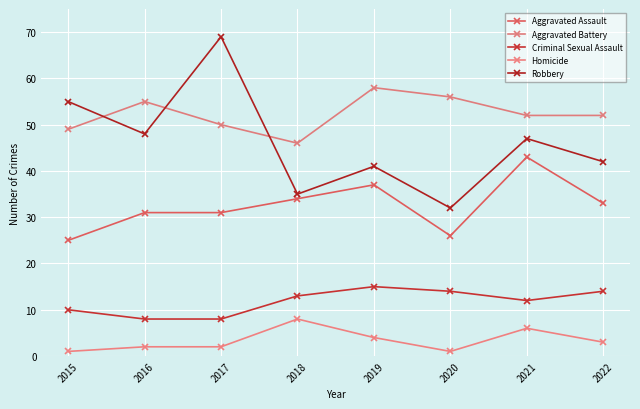

List the series in order of their peak value, highest first.

Robbery, Aggravated Battery, Aggravated Assault, Criminal Sexual Assault, Homicide